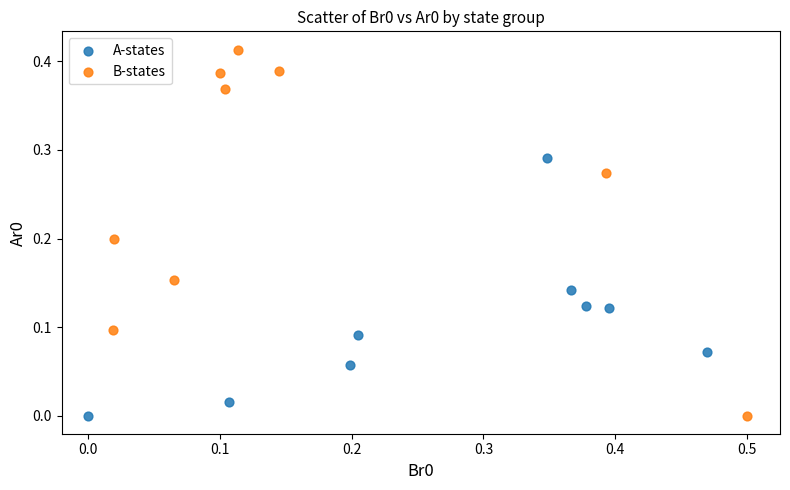

Which series has the largest Y range (max minus min)?

B-states